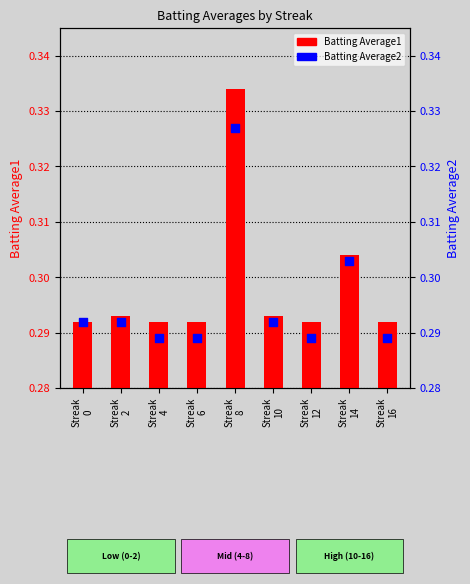

Which series has the largest total across all categories?

Batting Average1